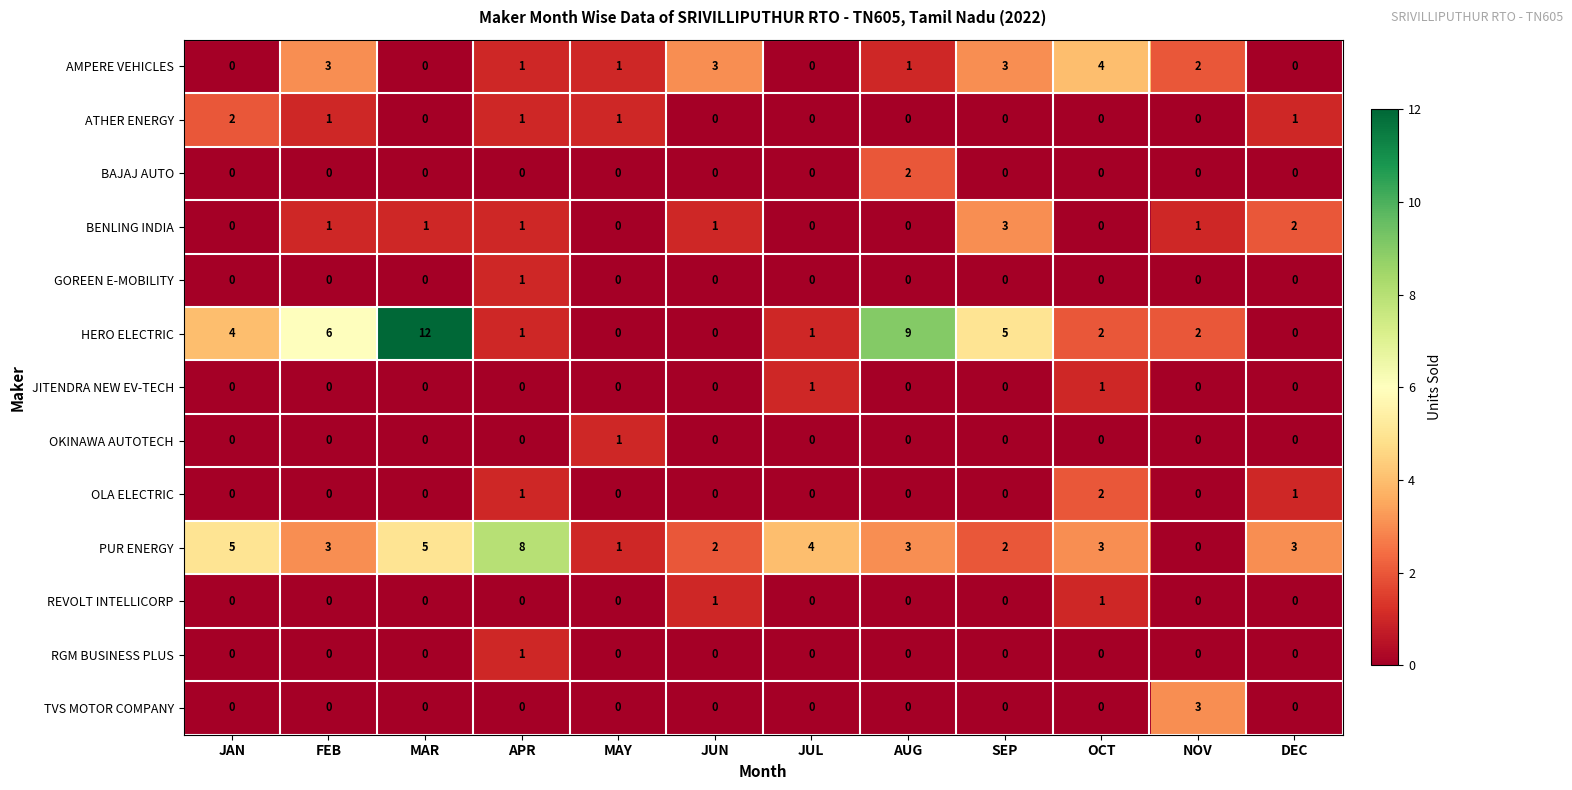

What is the greatest value displayed?

12